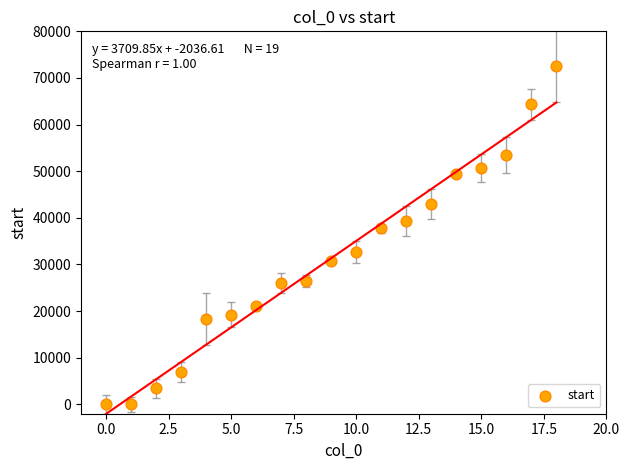

What is the range of Y values (max minus min)?

72547